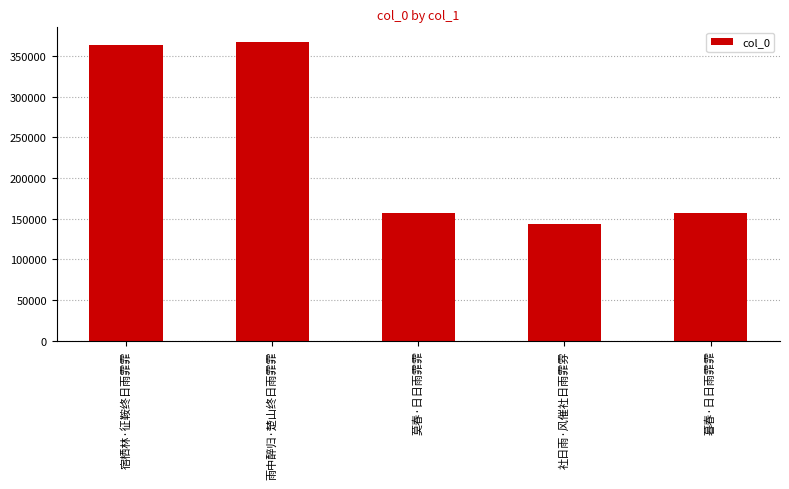

Which has a higher value, 宿栖林·征鞍终日雨霏霏 or 莫春·日日雨霏霏?

宿栖林·征鞍终日雨霏霏